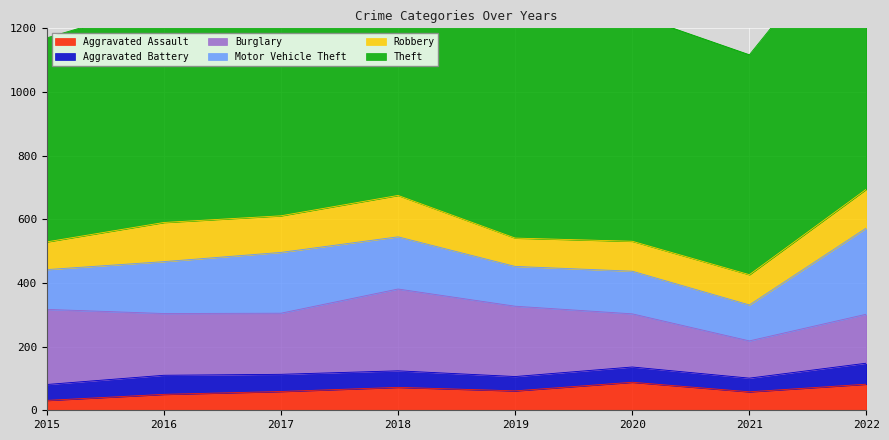

How many values in the Burglary series are below 194?

4